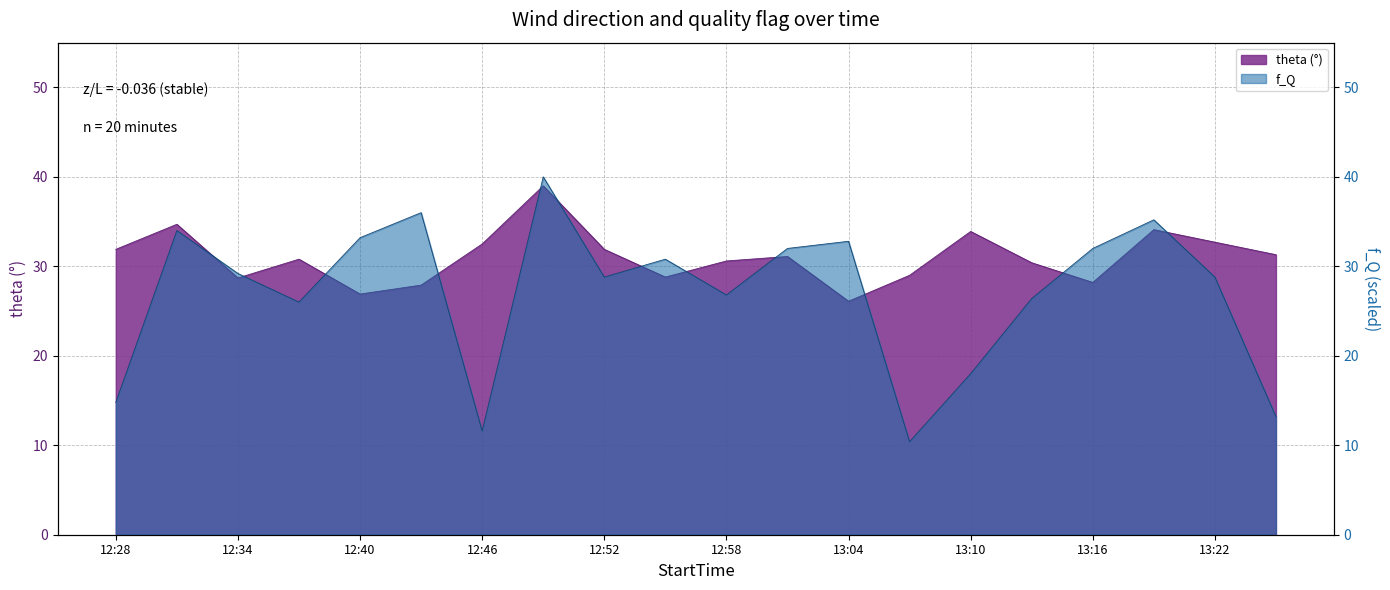

How many data points does each series have?

20